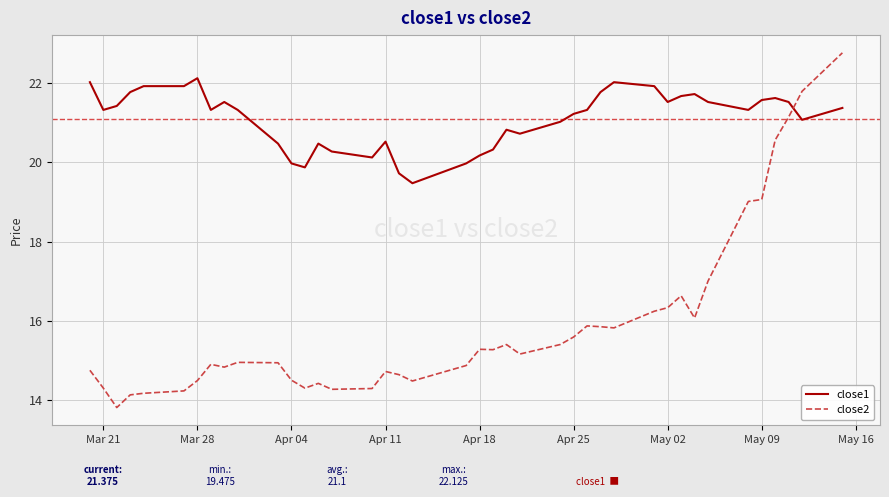

After their last crossing, which series has the higher values: close1 or close2?

close2